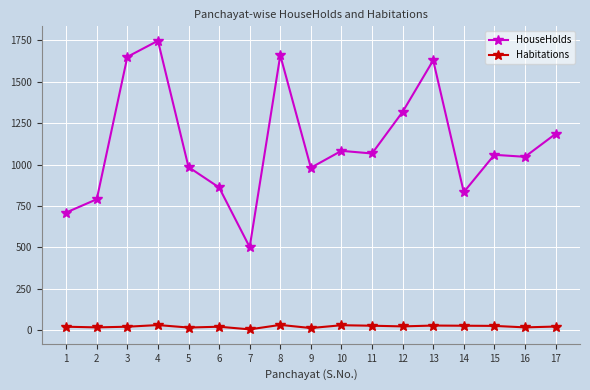

The value of HouseHolds at 6 is 862. True or false?

True